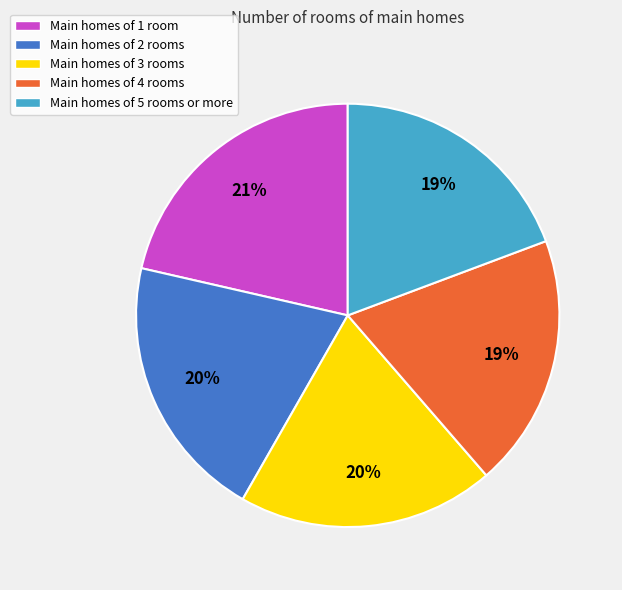

Does any single category account for the majority?

No